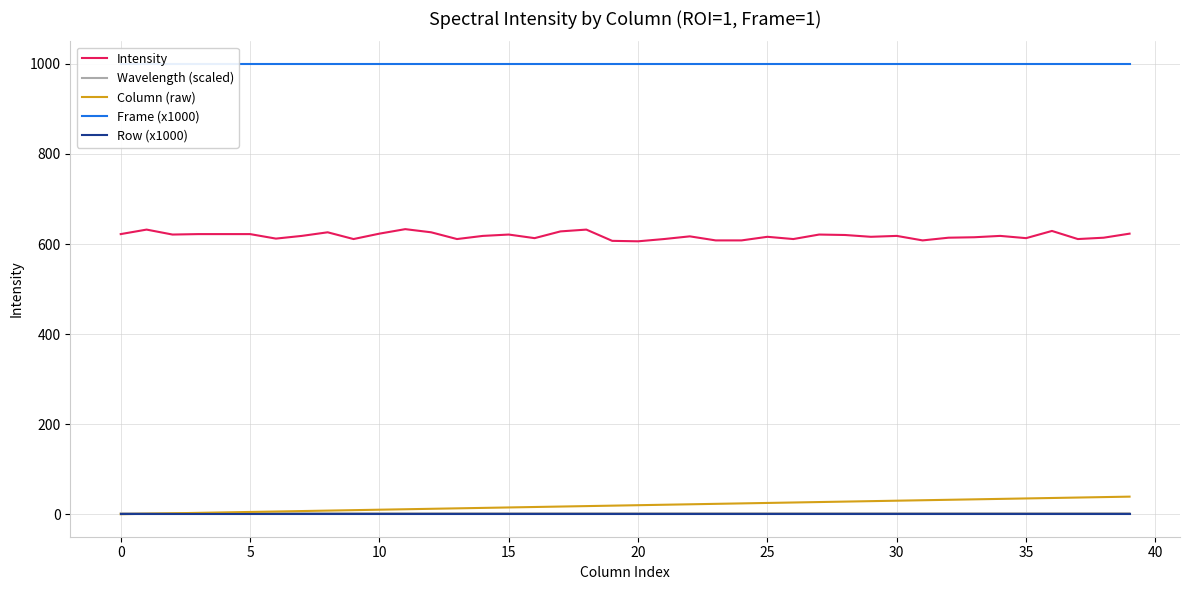

How many data points does each series have?

40